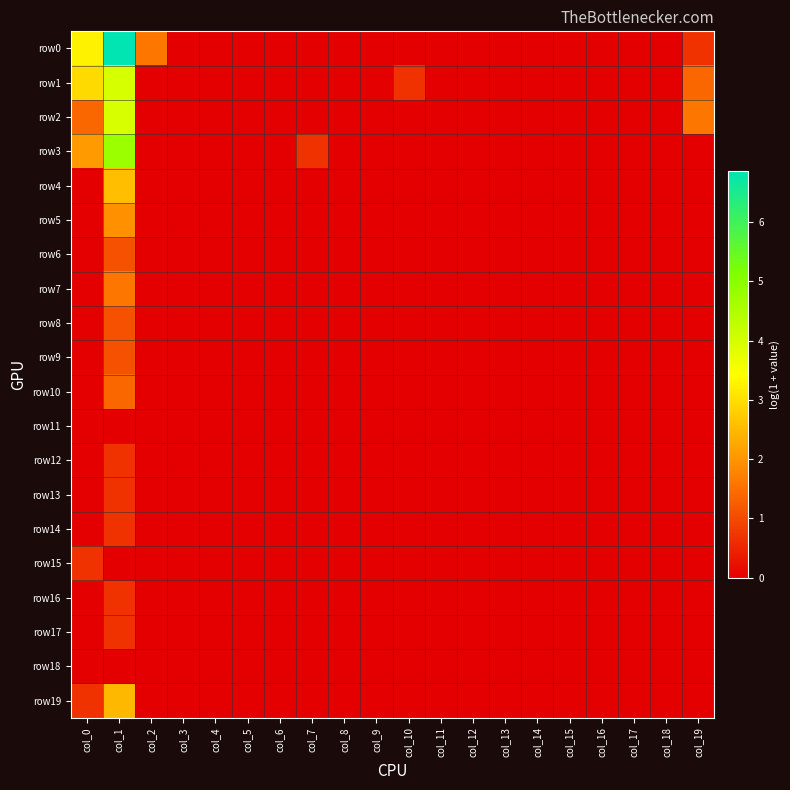

Which series changed the most between col_2 and col_3?

row0